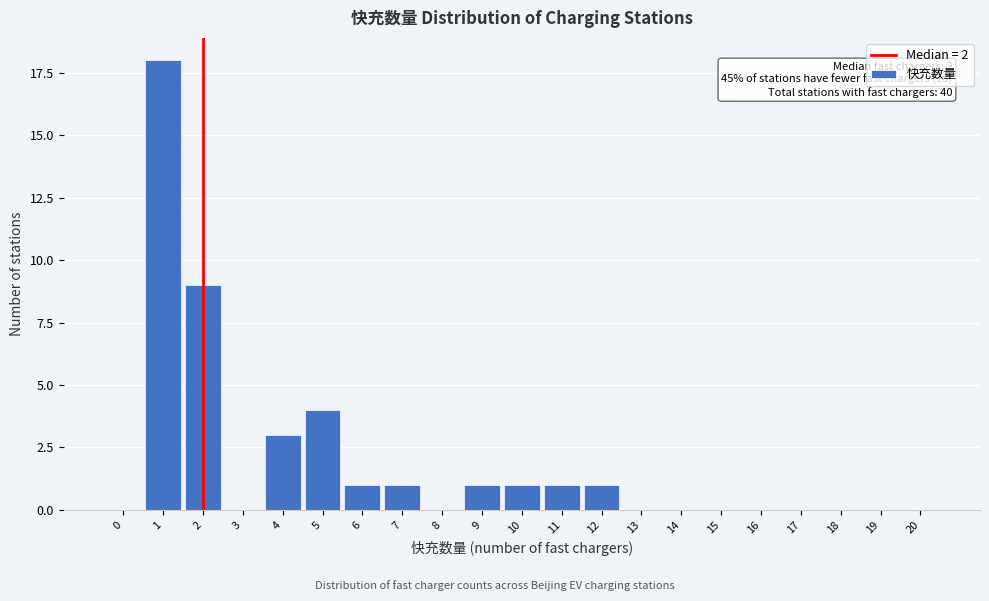

Reading left to right, what are all the values shown in this chart?

0=0	1=18	2=9	3=0	4=3	5=4	6=1	7=1	8=0	9=1	10=1	11=1	12=1	13=0	14=0	15=0	16=0	17=0	18=0	19=0	20=0